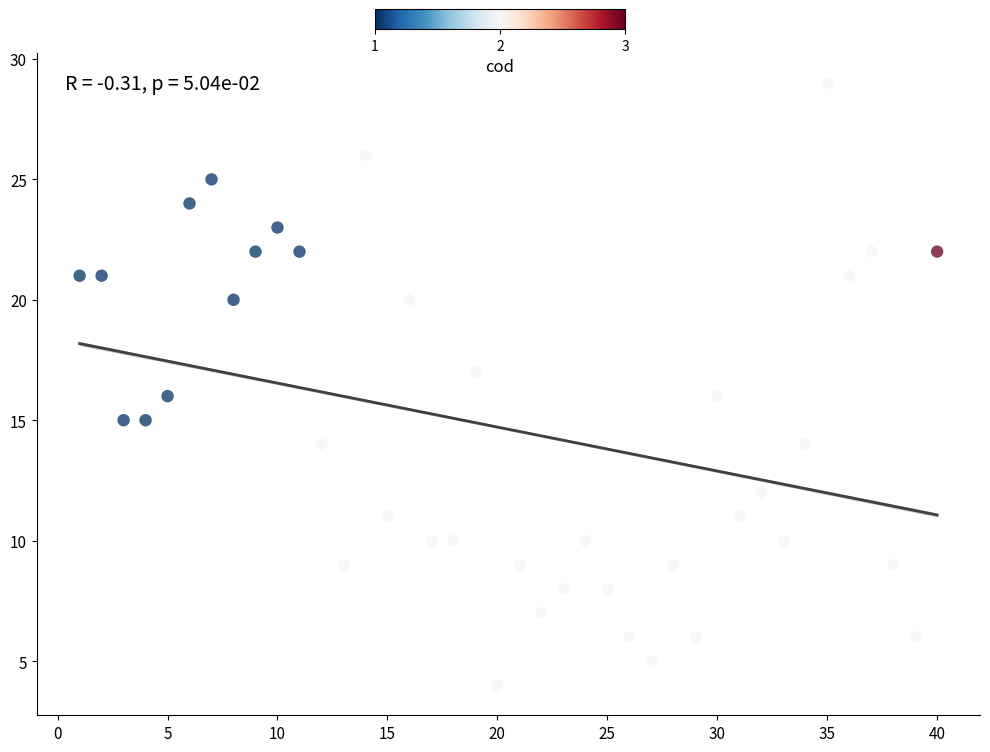

What is the range of X values (max minus min)?

39